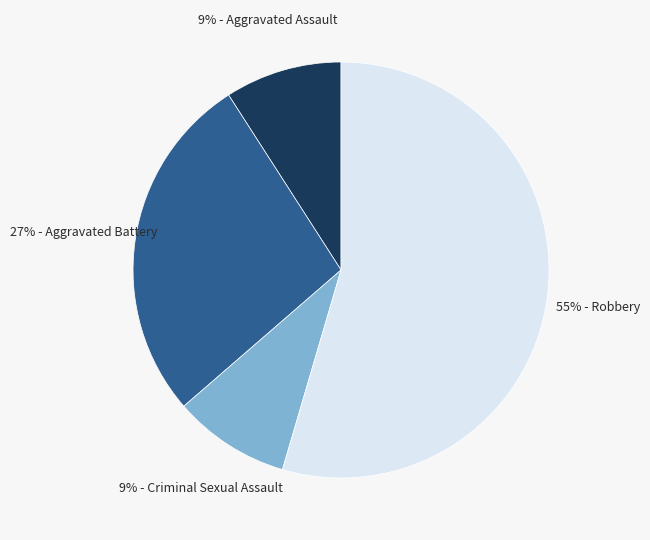

Does any single category account for the majority?

Yes